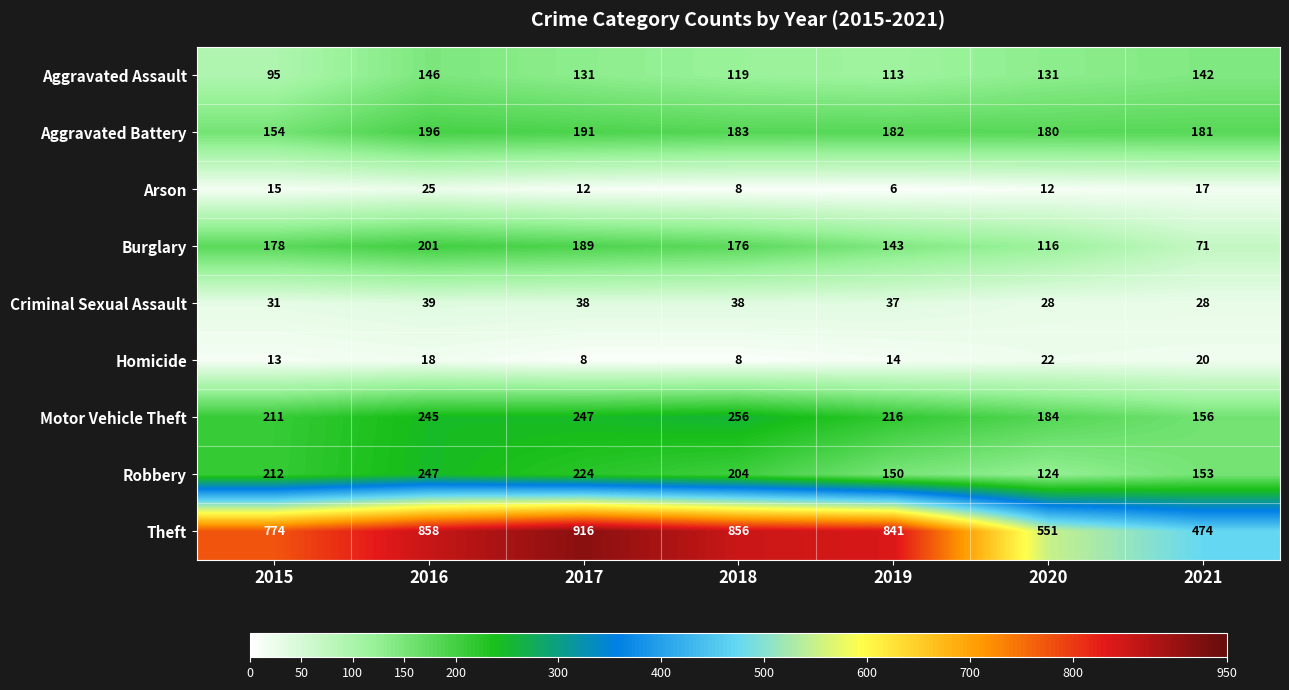

What is the greatest value displayed?

916